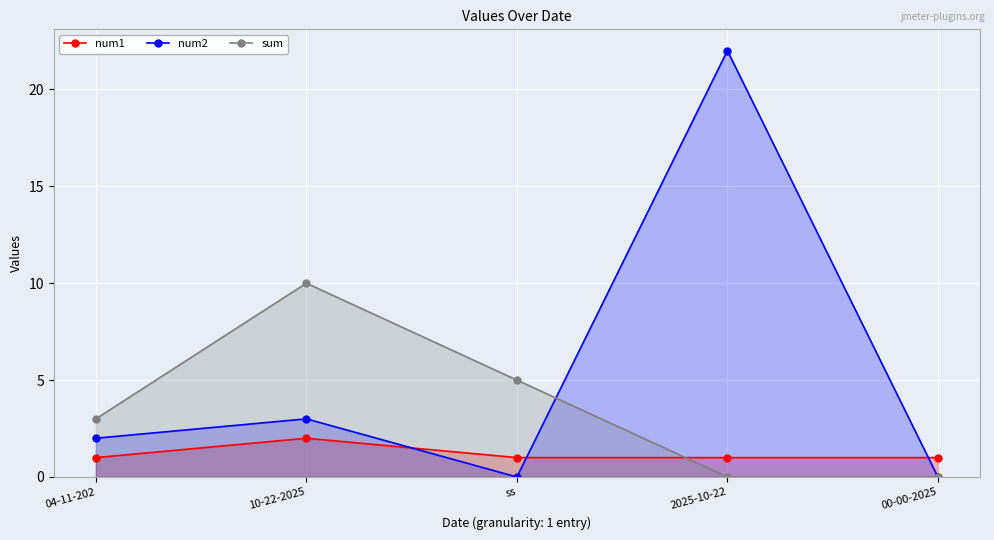

Reading right to left, what are all the values shown in this chart?

num1: 1	1	1	2	1
num2: 0	22	0	3	2
sum: 0	0	5	10	3